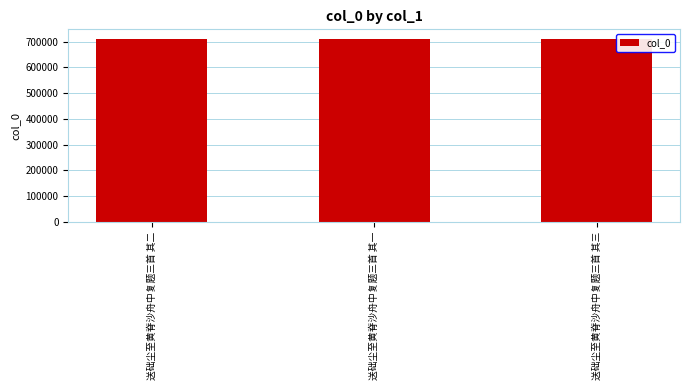

What is the label of the 1st bar from the right?

送础尘至黄脊沙舟中复题三首 其三